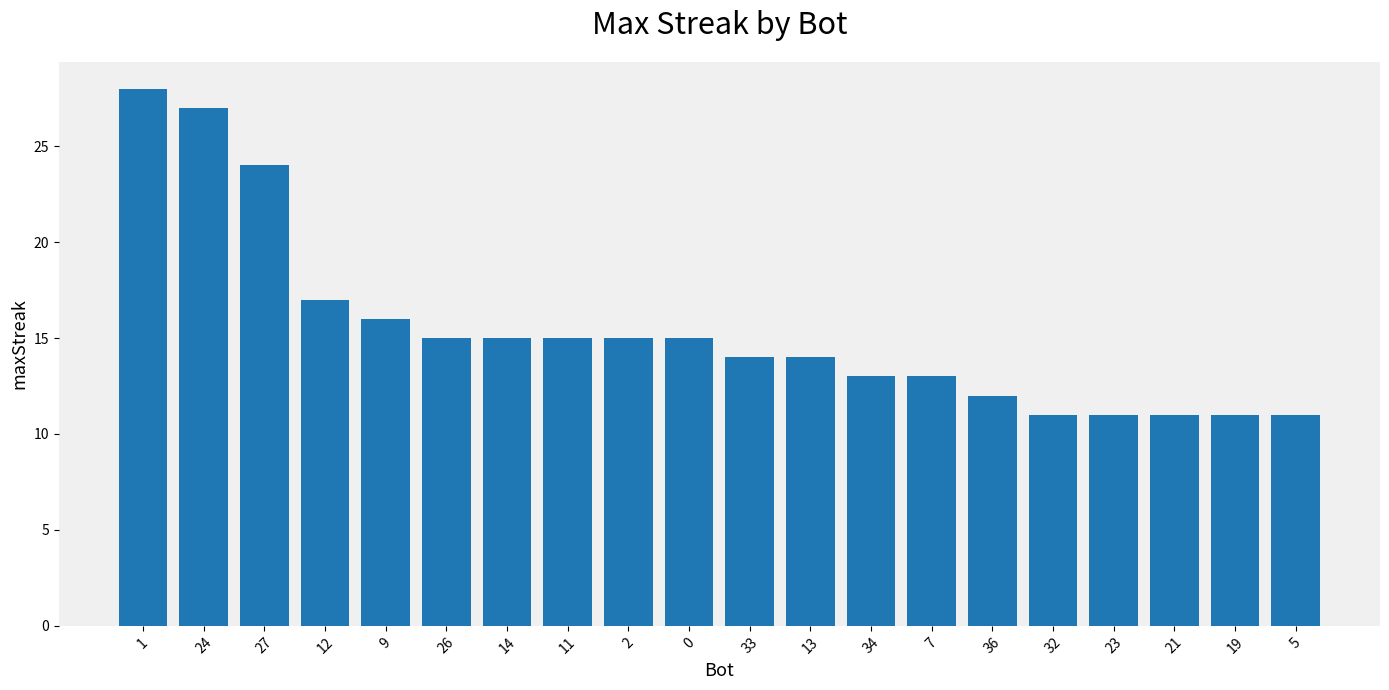

Between 2 and 13, which is larger?

2